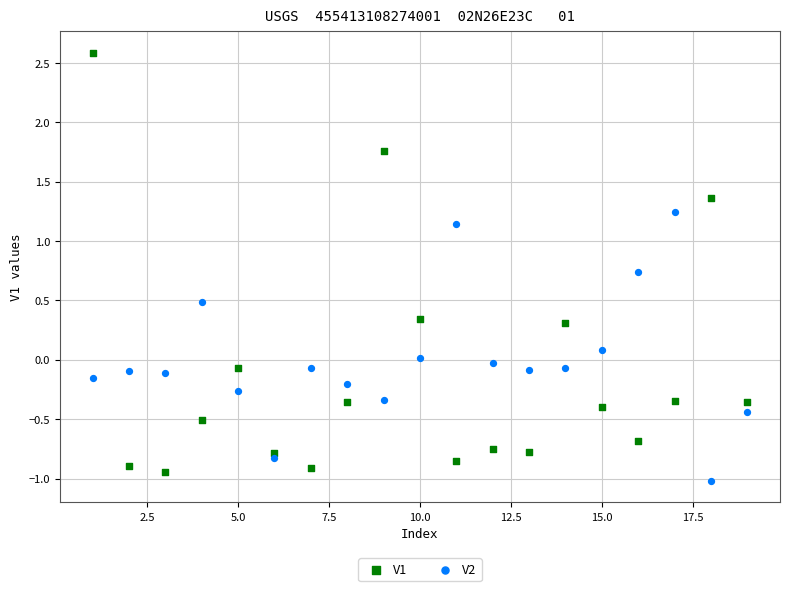

What are all the series names shown in the legend?

V1, V2